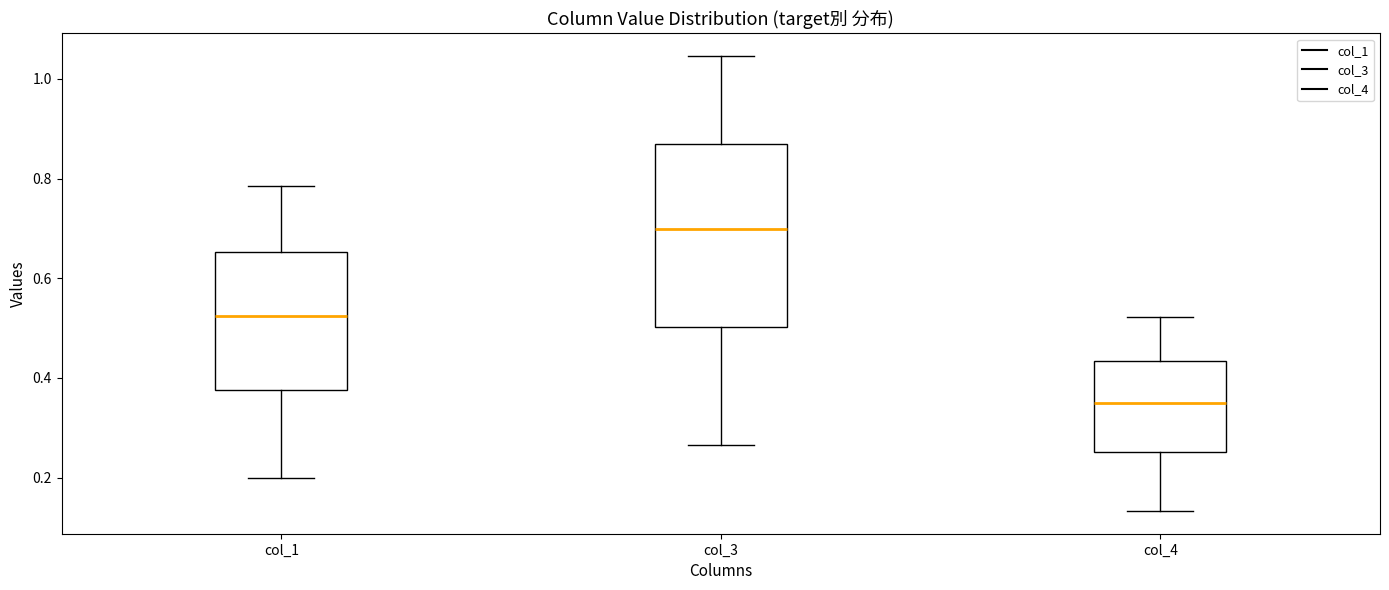

Comparing the boxes themselves (not the whiskers), which one is the tallest?

col_3